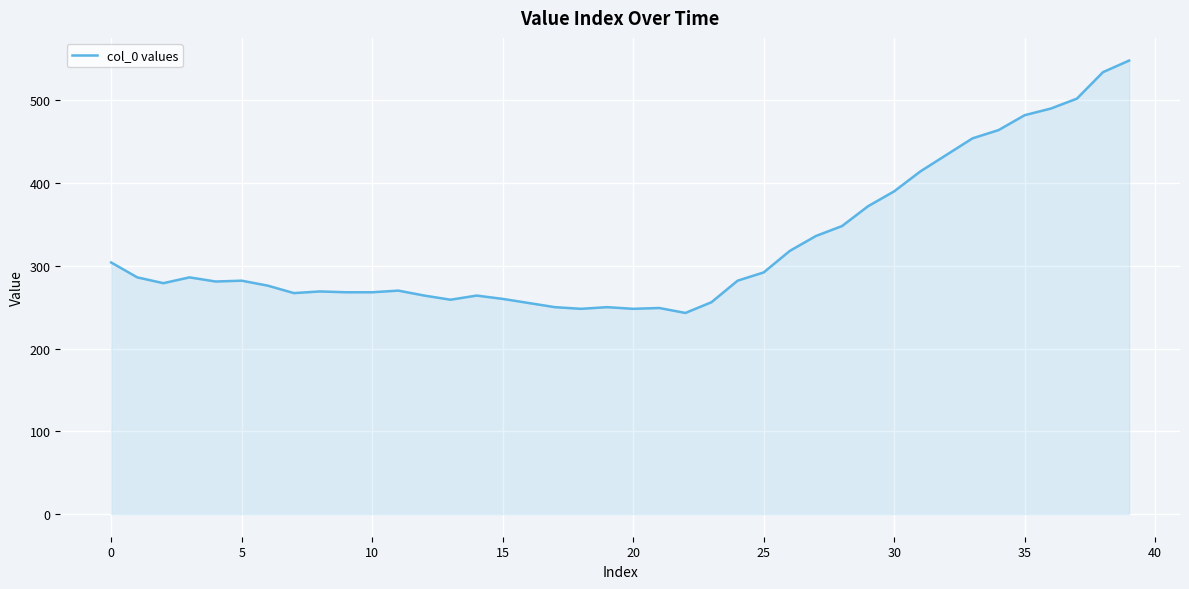

What is the average value?

326